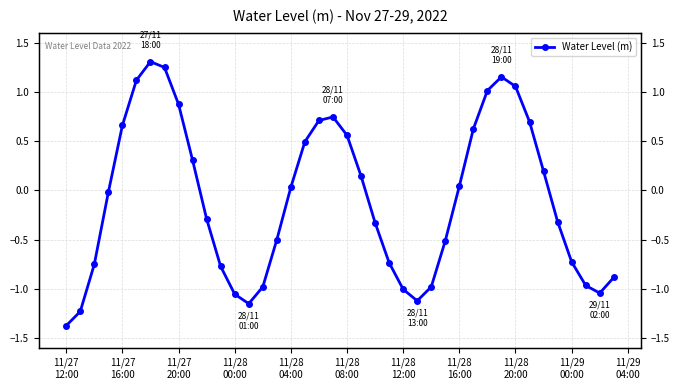

What is the sum of all values?

-3.7